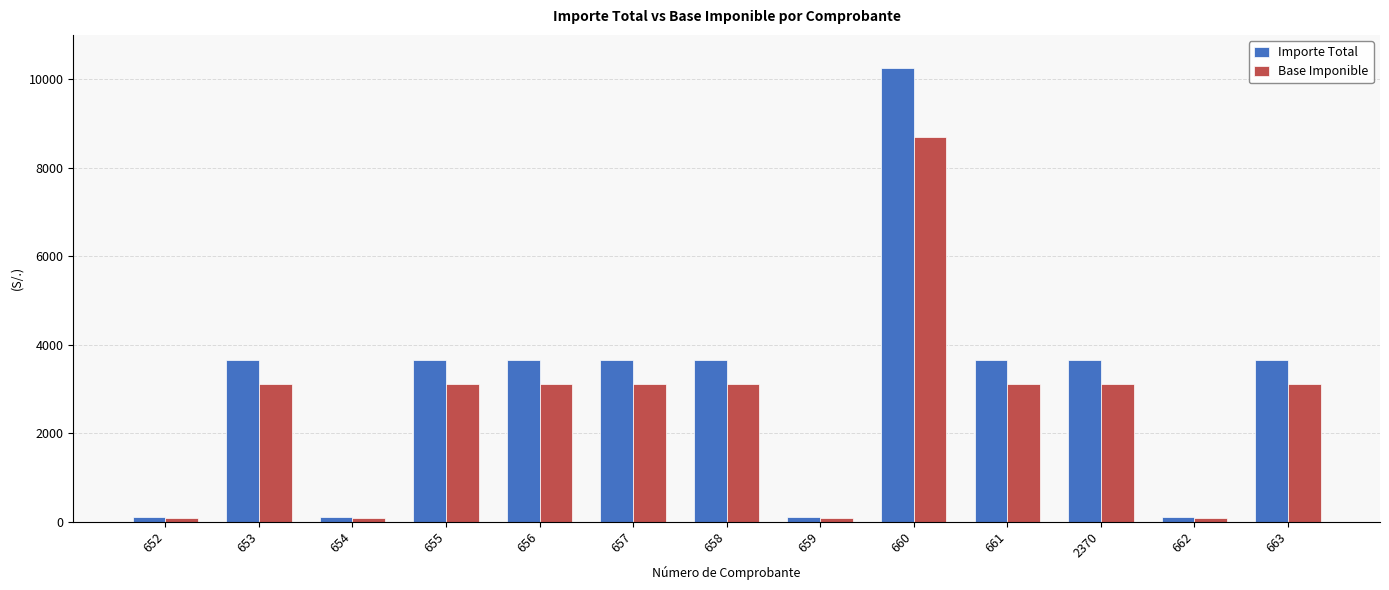

How many values in the Base Imponible series are below 3100?

4